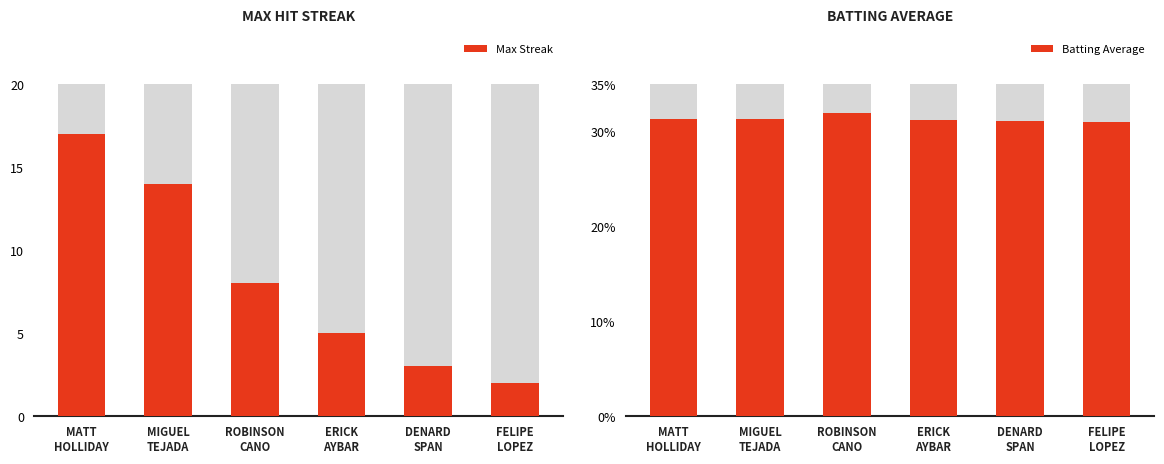

At which label is Batting Average closest to 0?

FELIPE
LOPEZ